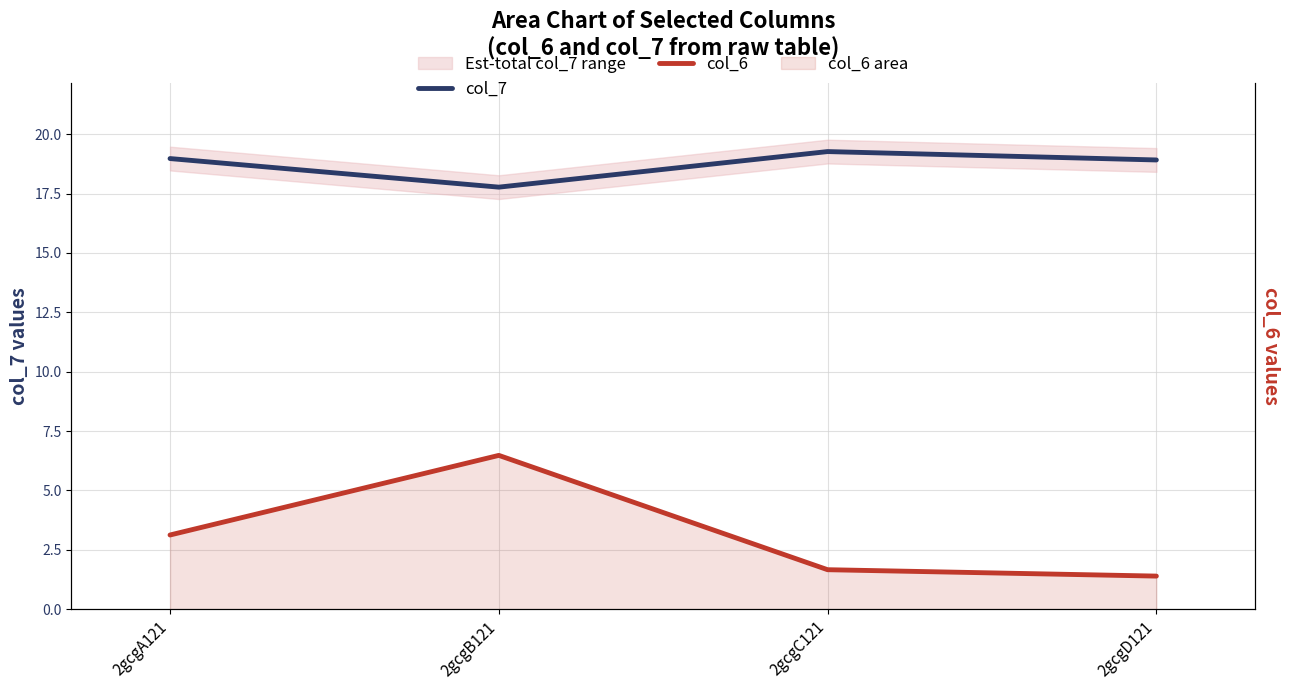

What is the value of the col_7 point at the 4th from the left?

18.9